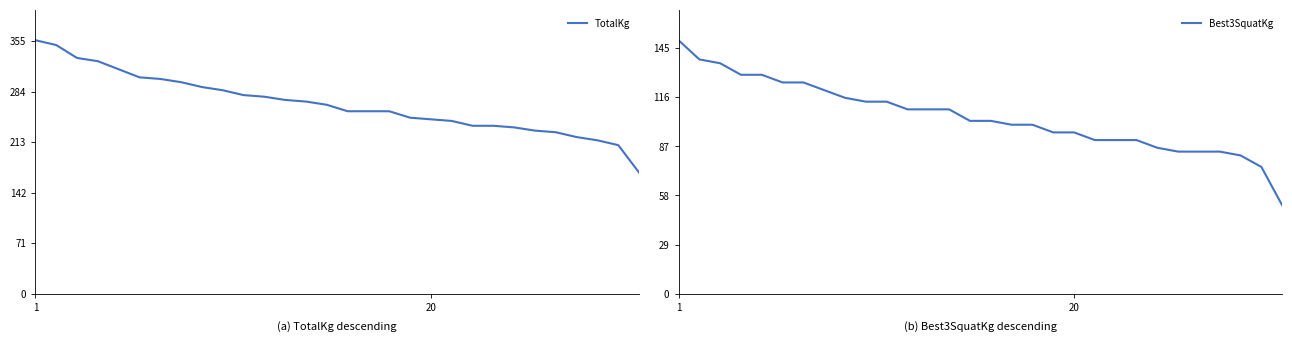

What is the lowest value of the Best3SquatKg series?

52.2